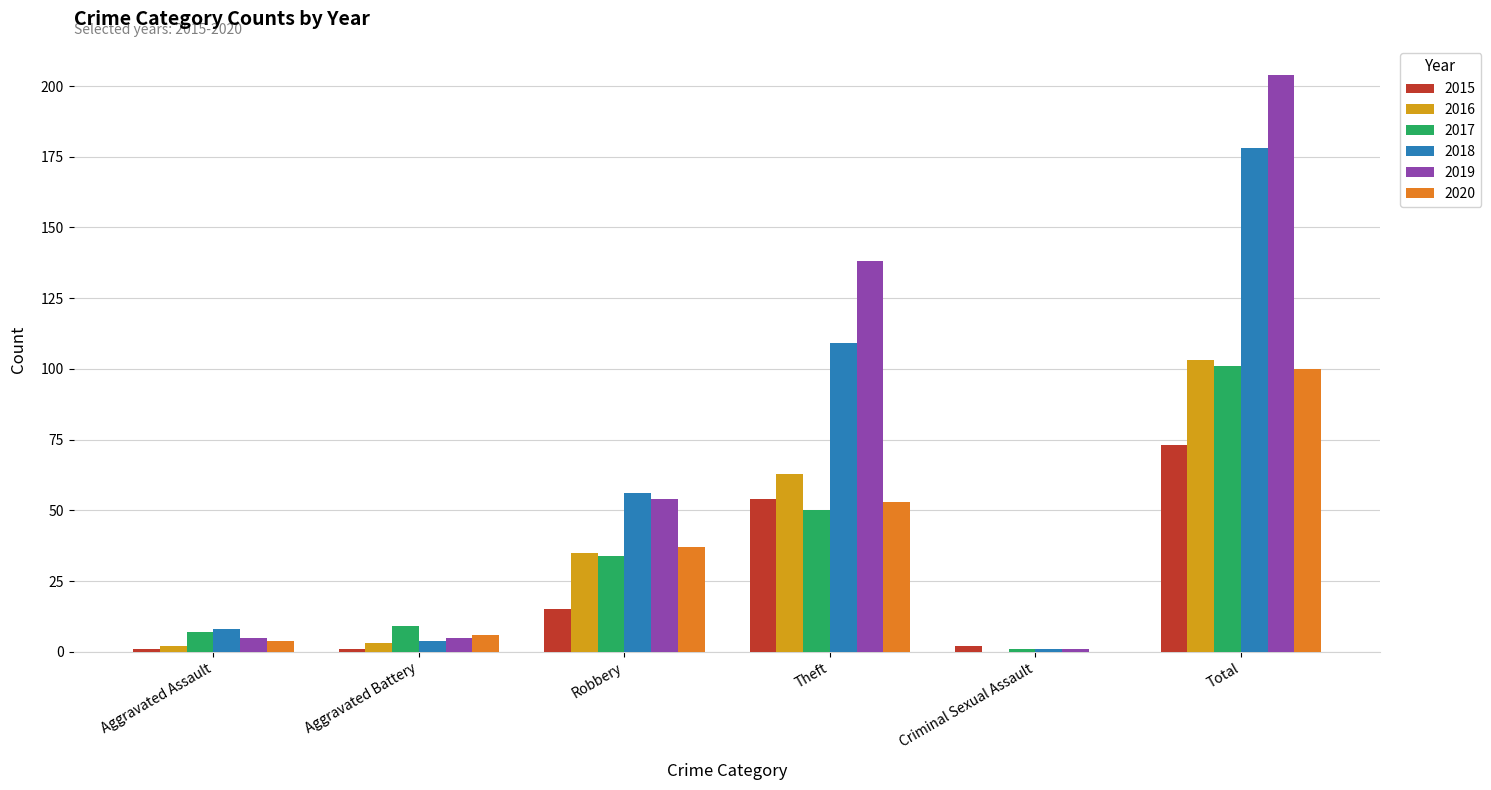

The 2017 series shows 38 at Total. True or false?

False